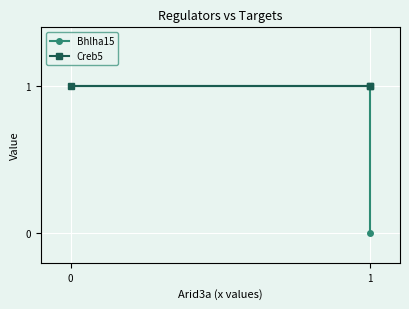

Which series has the largest total across all categories?

Creb5